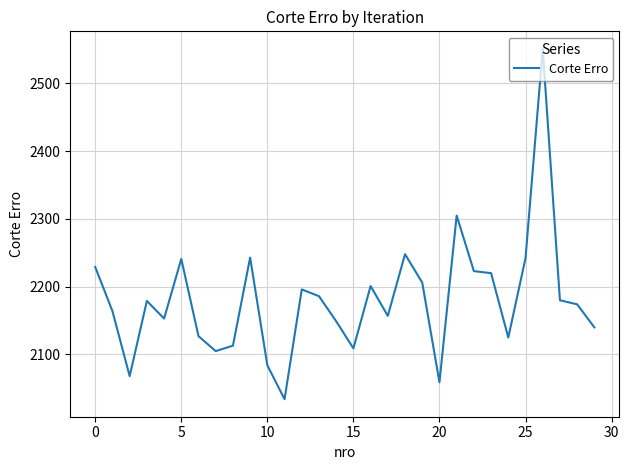

What is the difference between the maximum and minimum values?

517